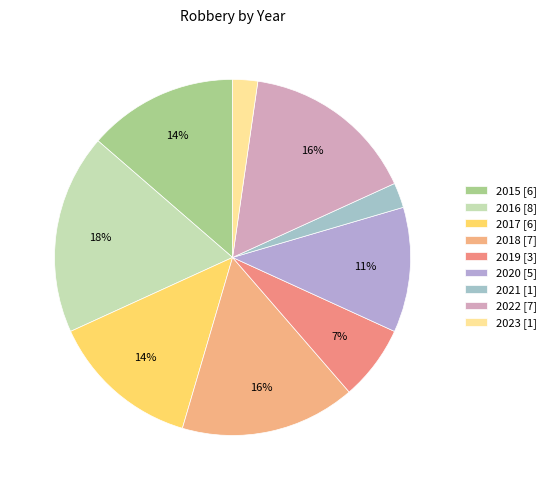

Does any single category account for the majority?

No